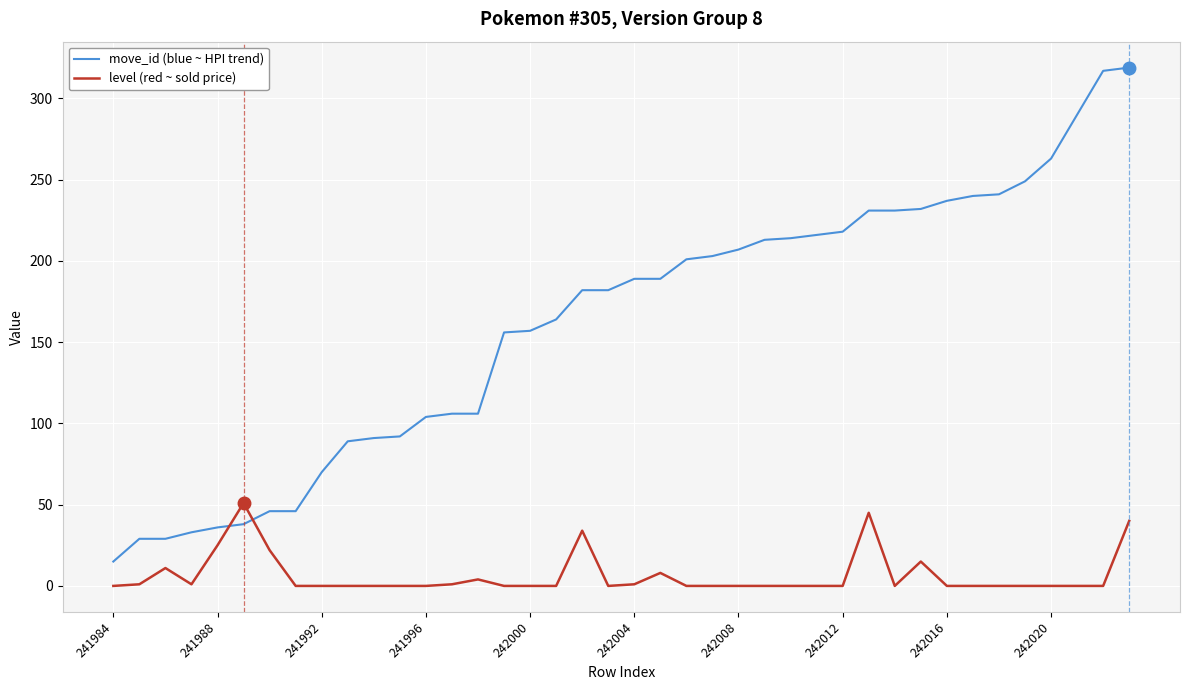

After their last crossing, which series has the higher values: move_id (blue ~ HPI trend) or level (red ~ sold price)?

move_id (blue ~ HPI trend)